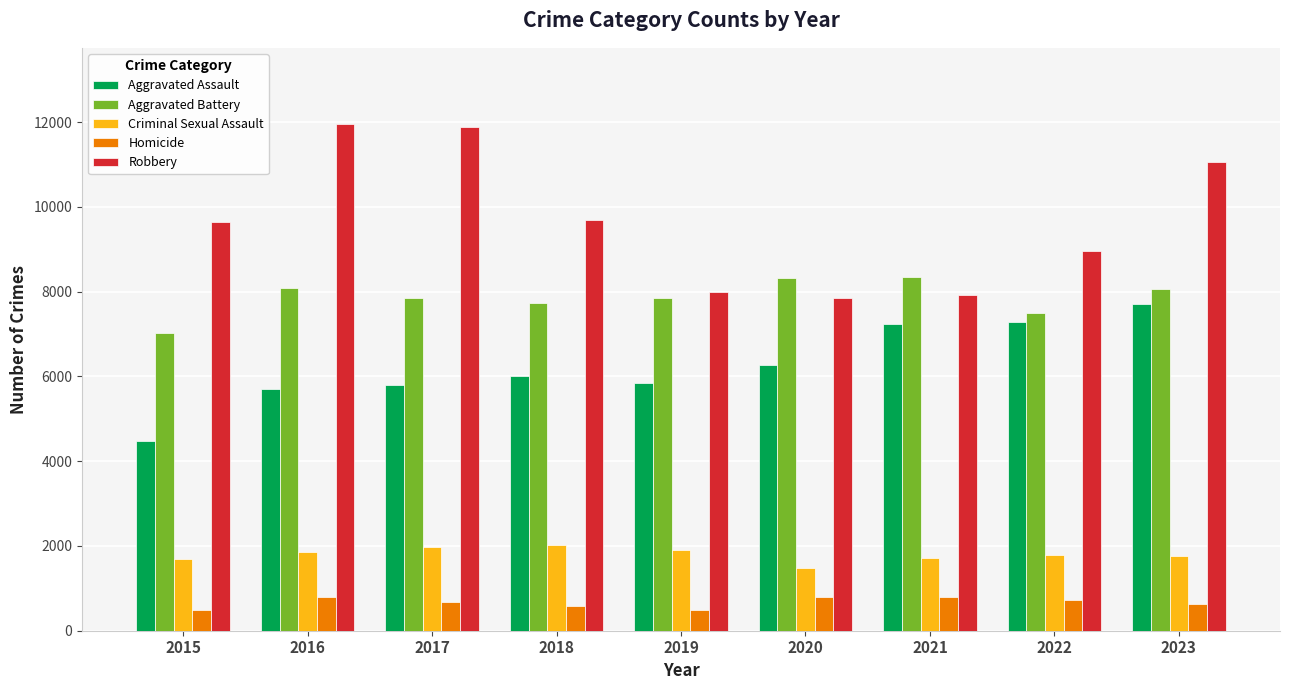

What are all the series names shown in the legend?

Aggravated Assault, Aggravated Battery, Criminal Sexual Assault, Homicide, Robbery